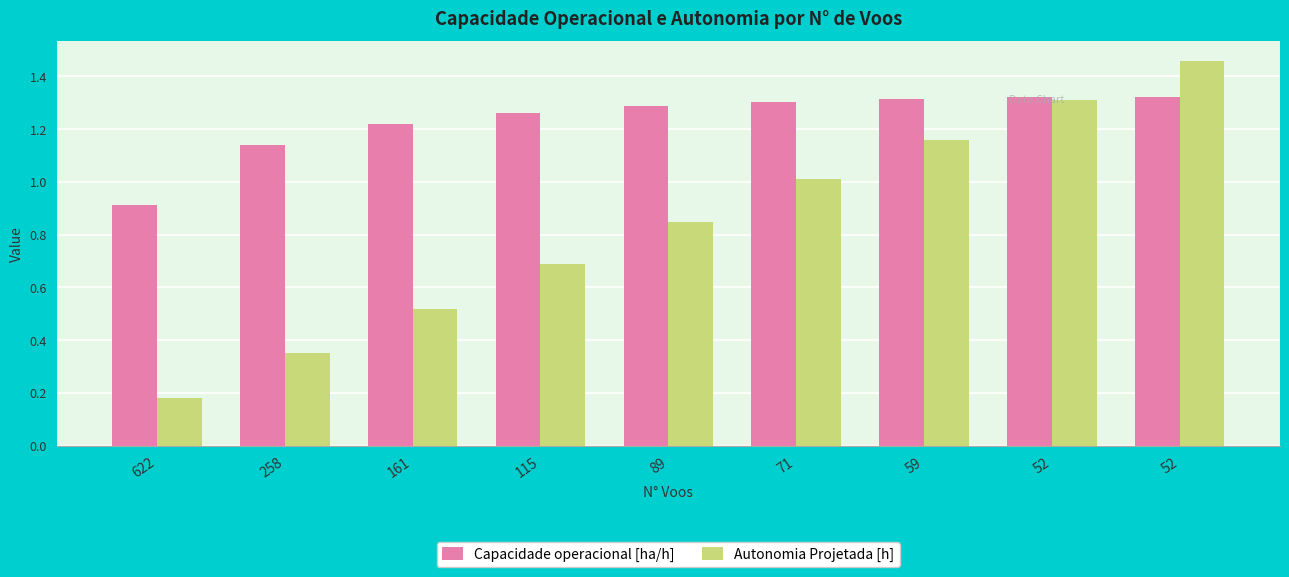

Does the chart contain any negative values?

No